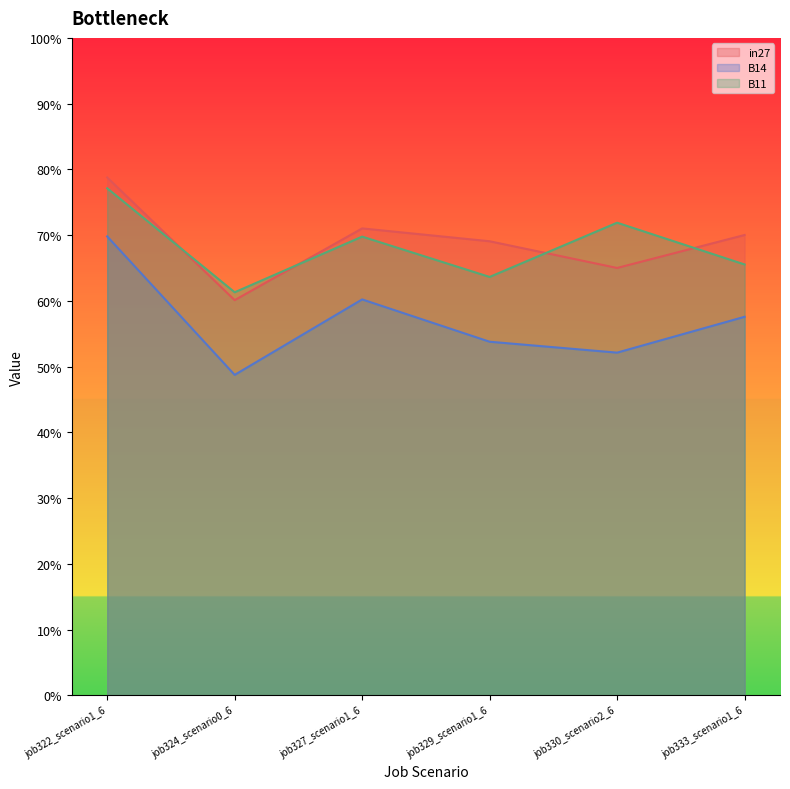

At which label is B11 closest to 0?

job324_scenario0_6